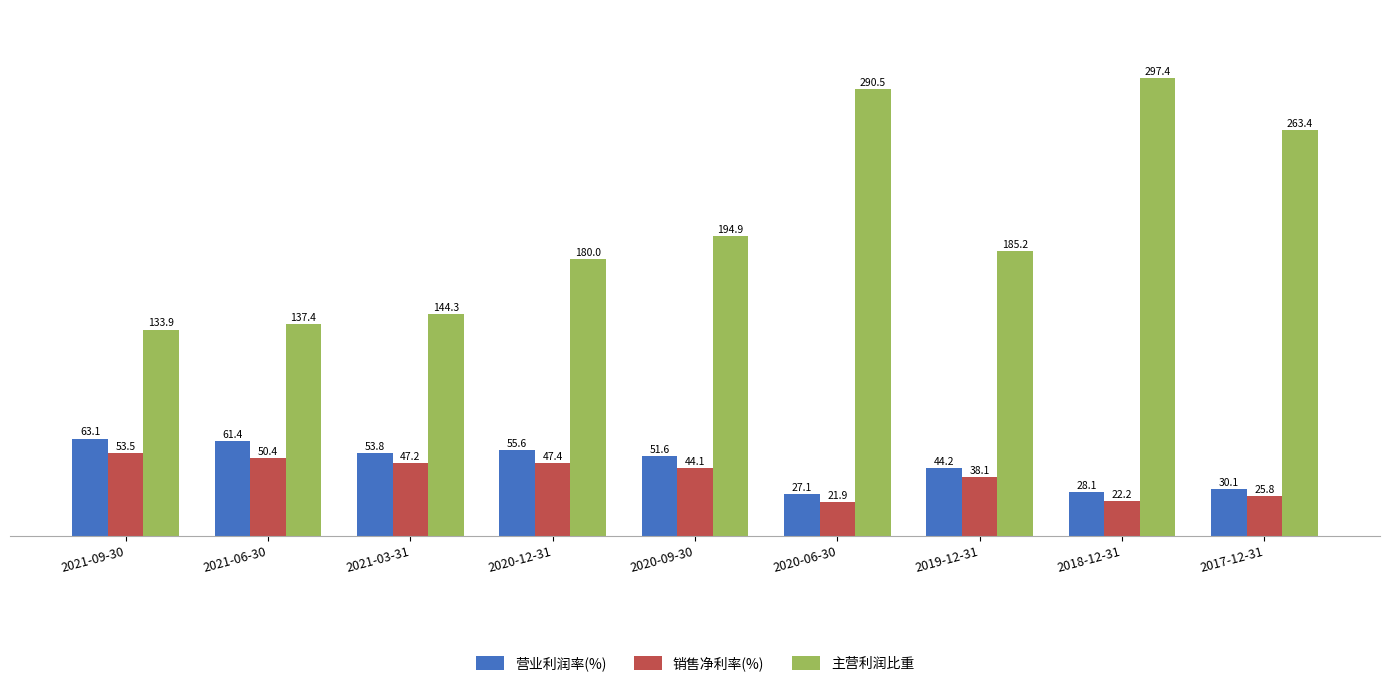

Reading left to right, what are all the values shown in this chart?

营业利润率(%): 63.1	61.4	53.8	55.6	51.6	27.1	44.2	28.1	30.1
销售净利率(%): 53.5	50.4	47.2	47.4	44.1	21.9	38.1	22.2	25.8
主营利润比重: 133.9	137.4	144.3	180.0	194.9	290.5	185.2	297.4	263.4